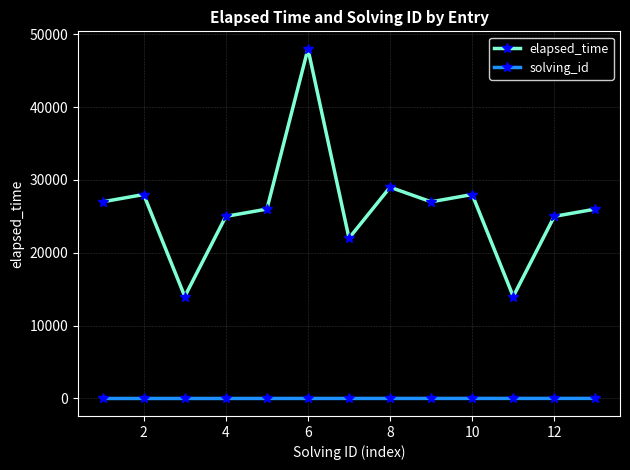

Which series has the largest total across all categories?

elapsed_time